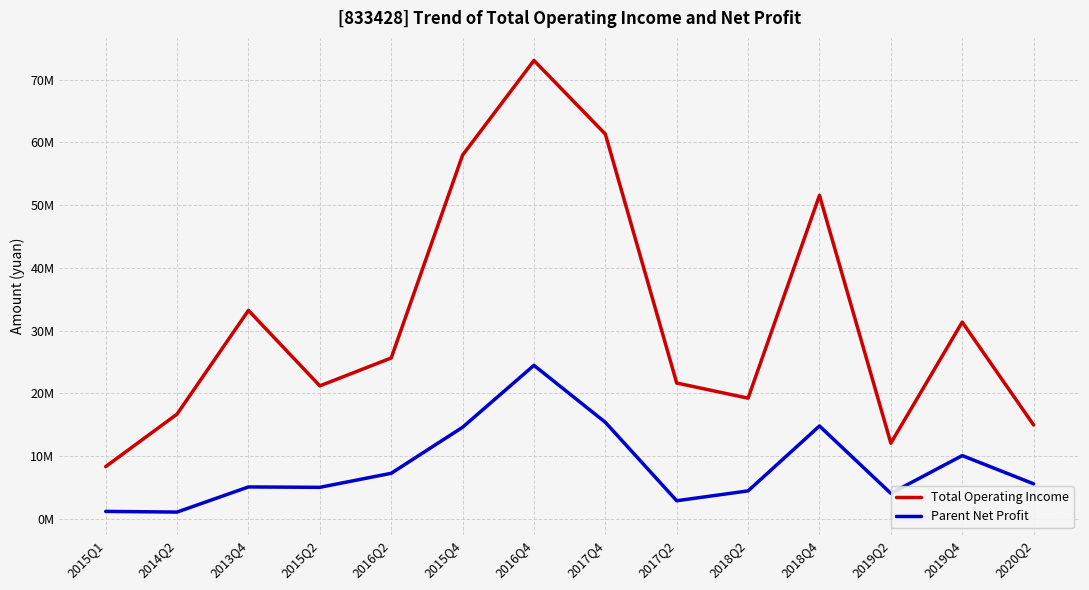

What are all the series names shown in the legend?

Total Operating Income, Parent Net Profit